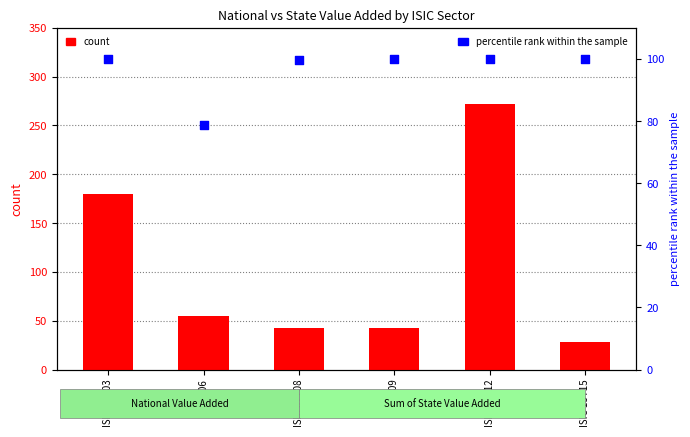

What are all the series names shown in the legend?

count, percentile rank within the sample